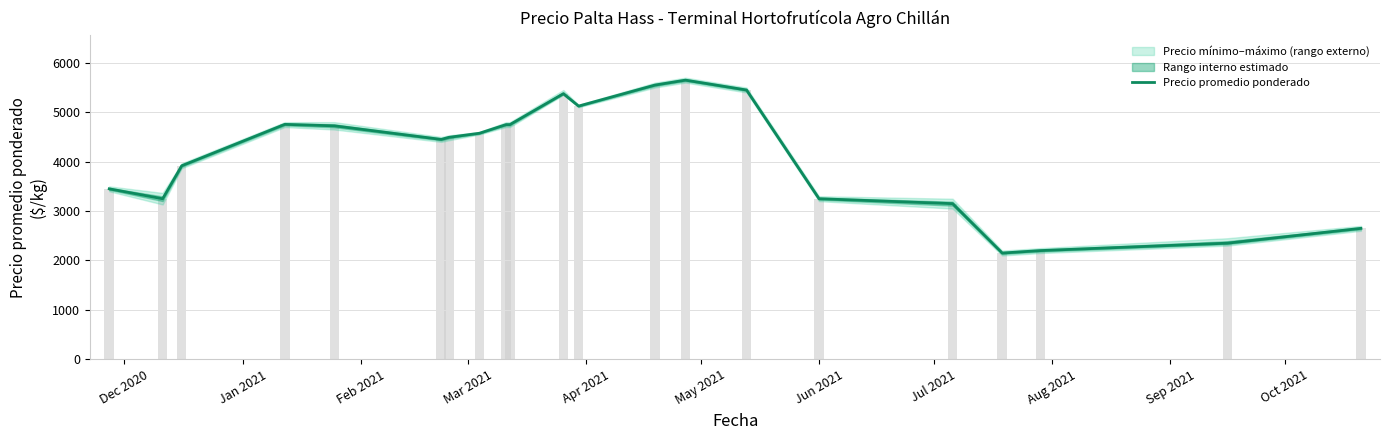

How many values are below 4492?

10